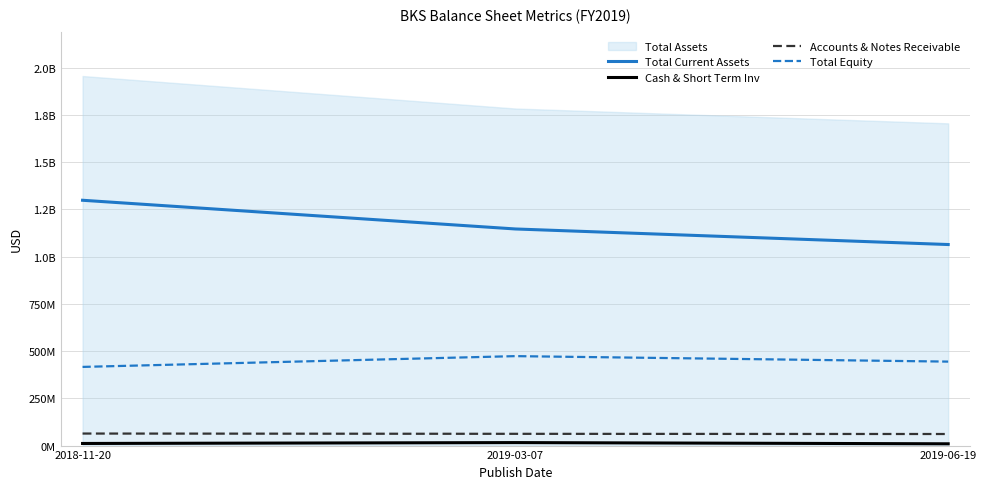

What is the lowest value of the Cash & Short Term Inv series?

9443000